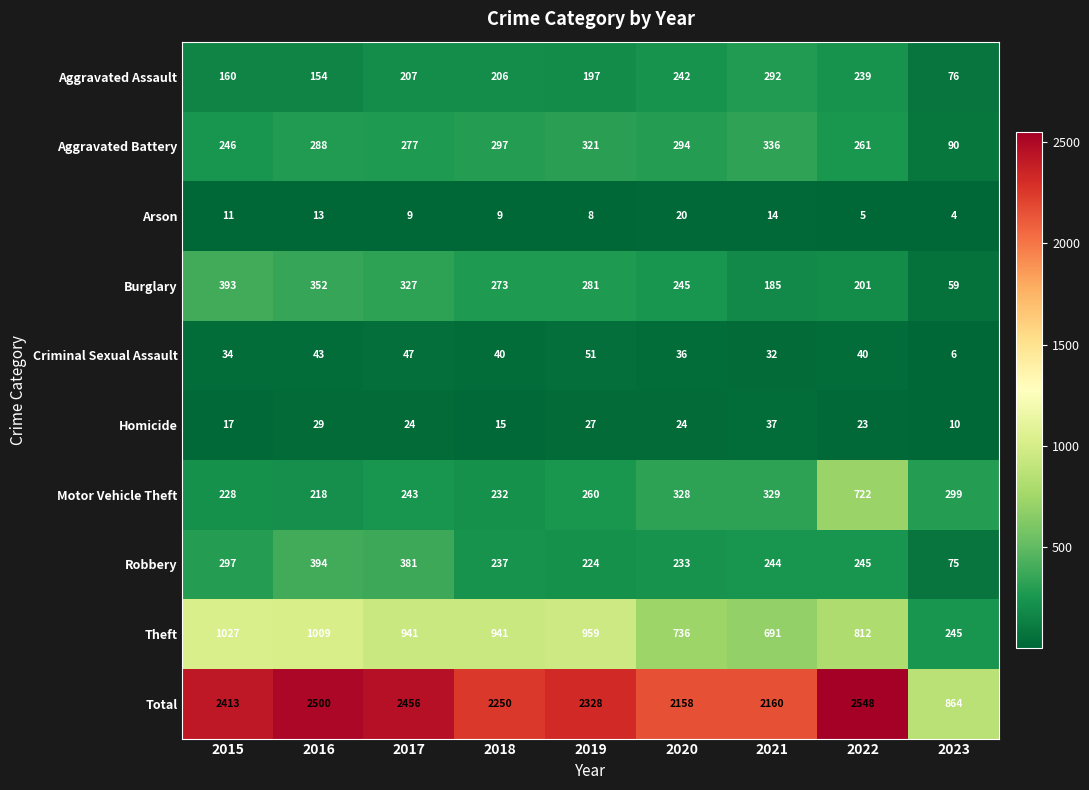

The Criminal Sexual Assault series shows 22 at 2018. True or false?

False